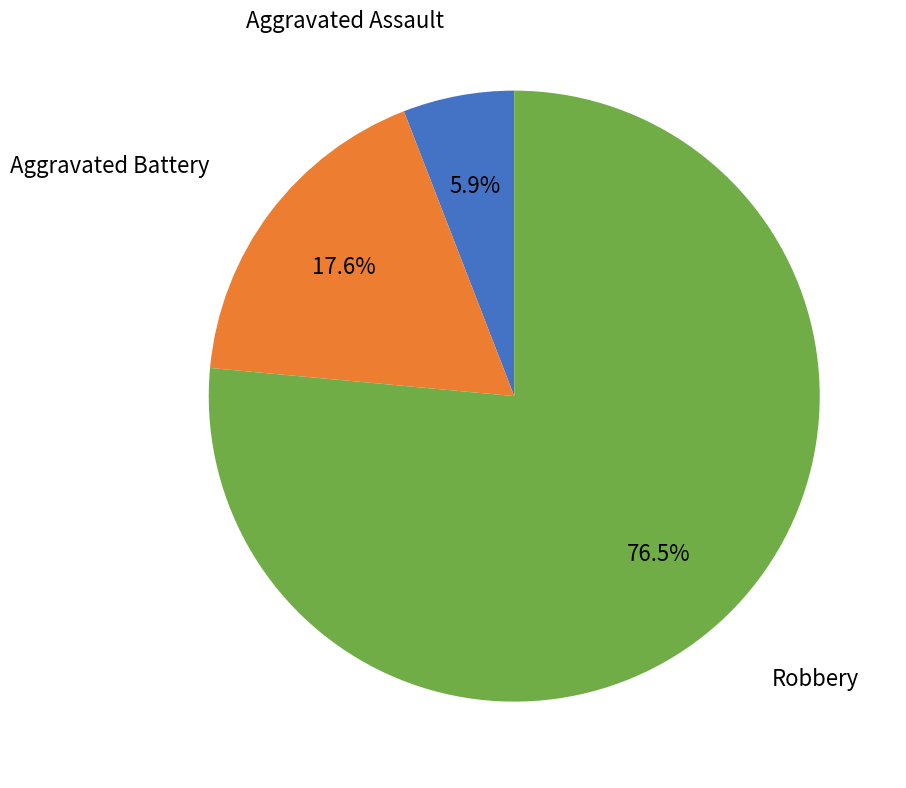

Is there a majority slice in this chart?

Yes